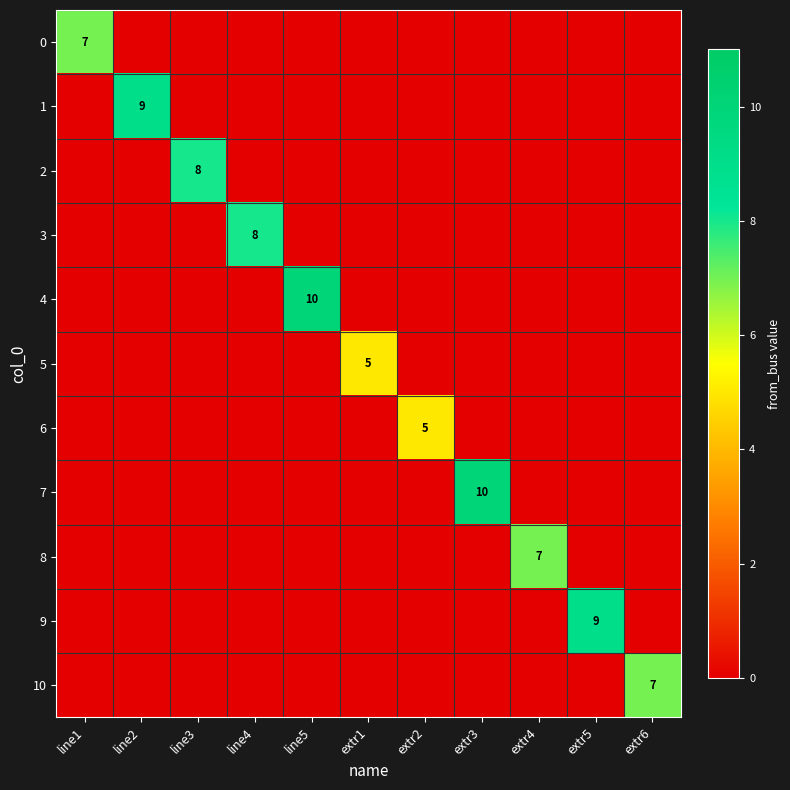

At how many categories does at least one series exceed 0?

11